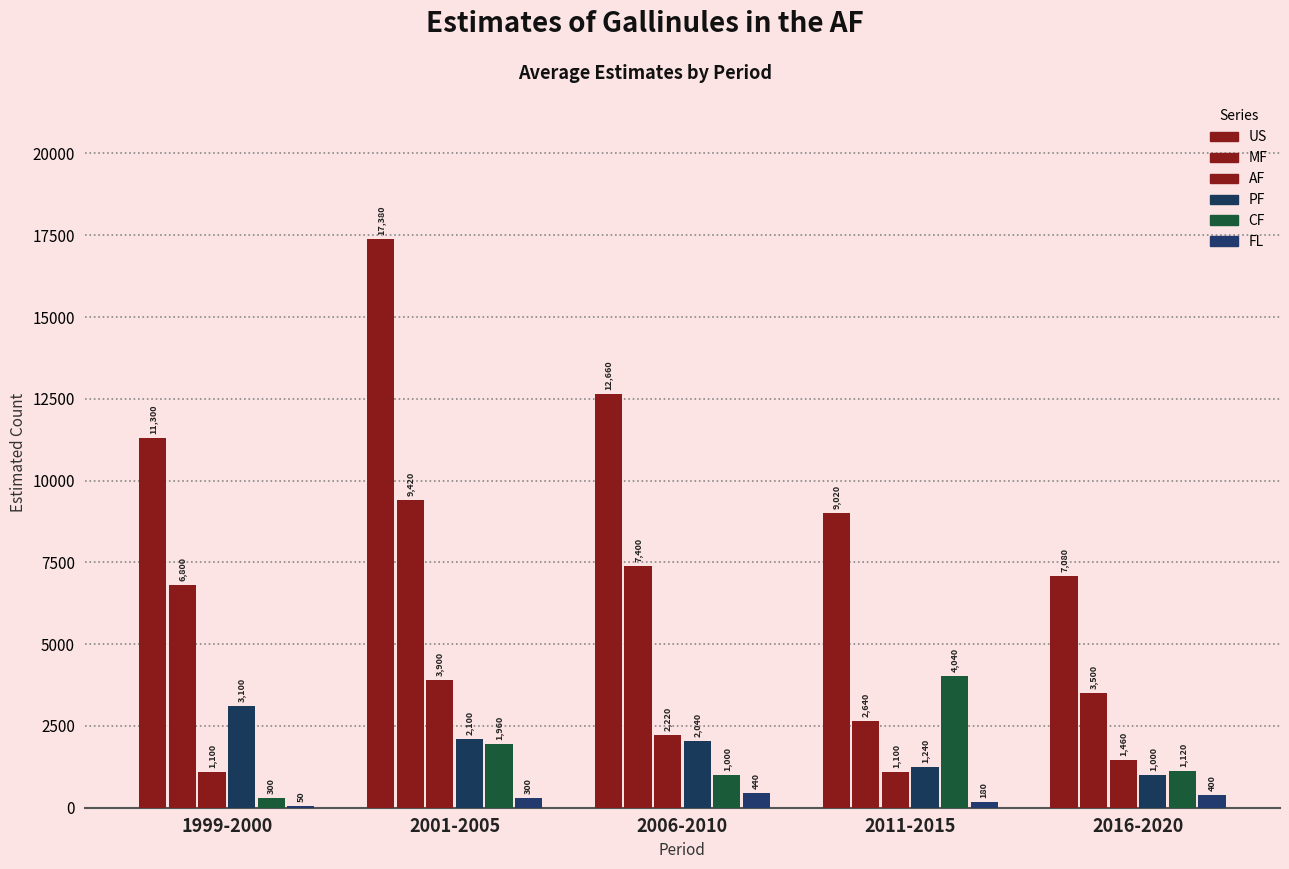

Are the bars grouped side by side (vs. stacked)?

Yes